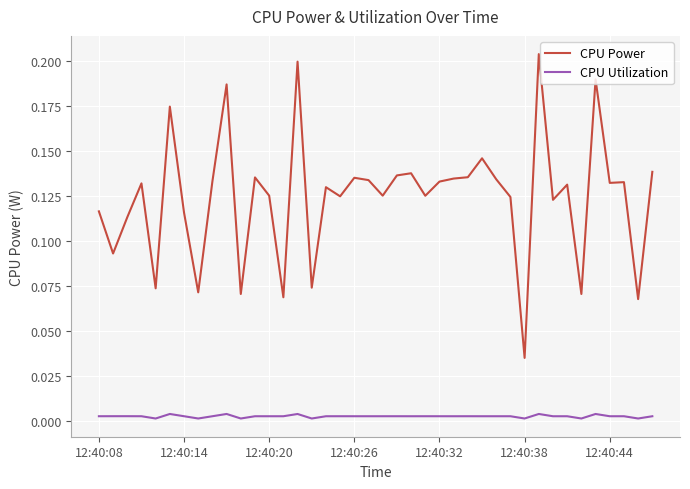

List the series in order of their overall mean, highest first.

CPU Power, CPU Utilization